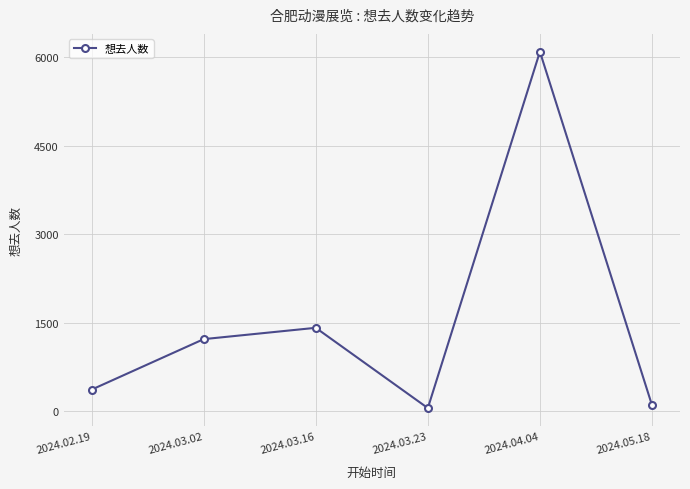

What is the label of the 2nd point from the left?

2024.03.02